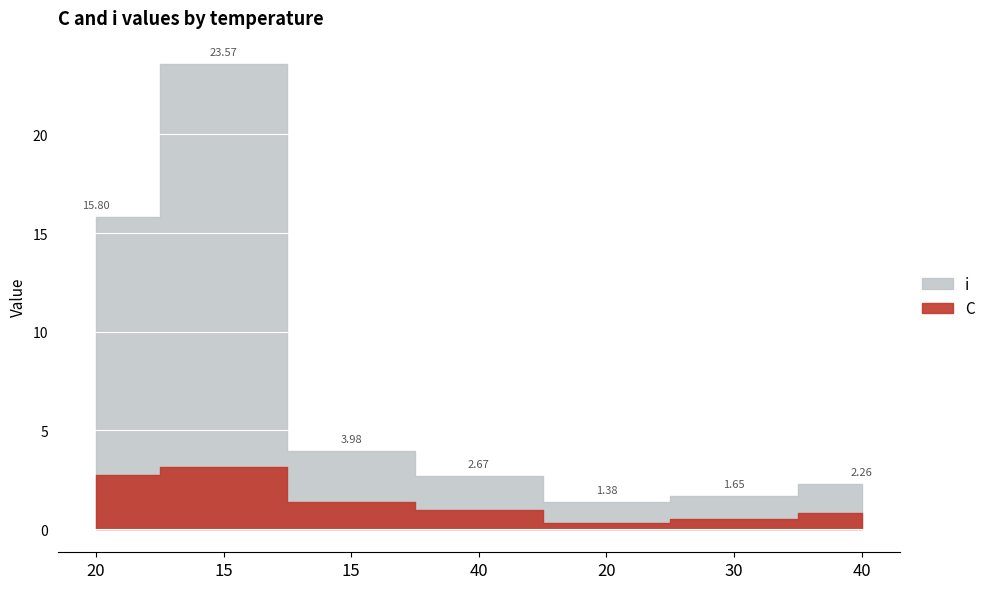

True or false: C and i intersect in this chart.

False